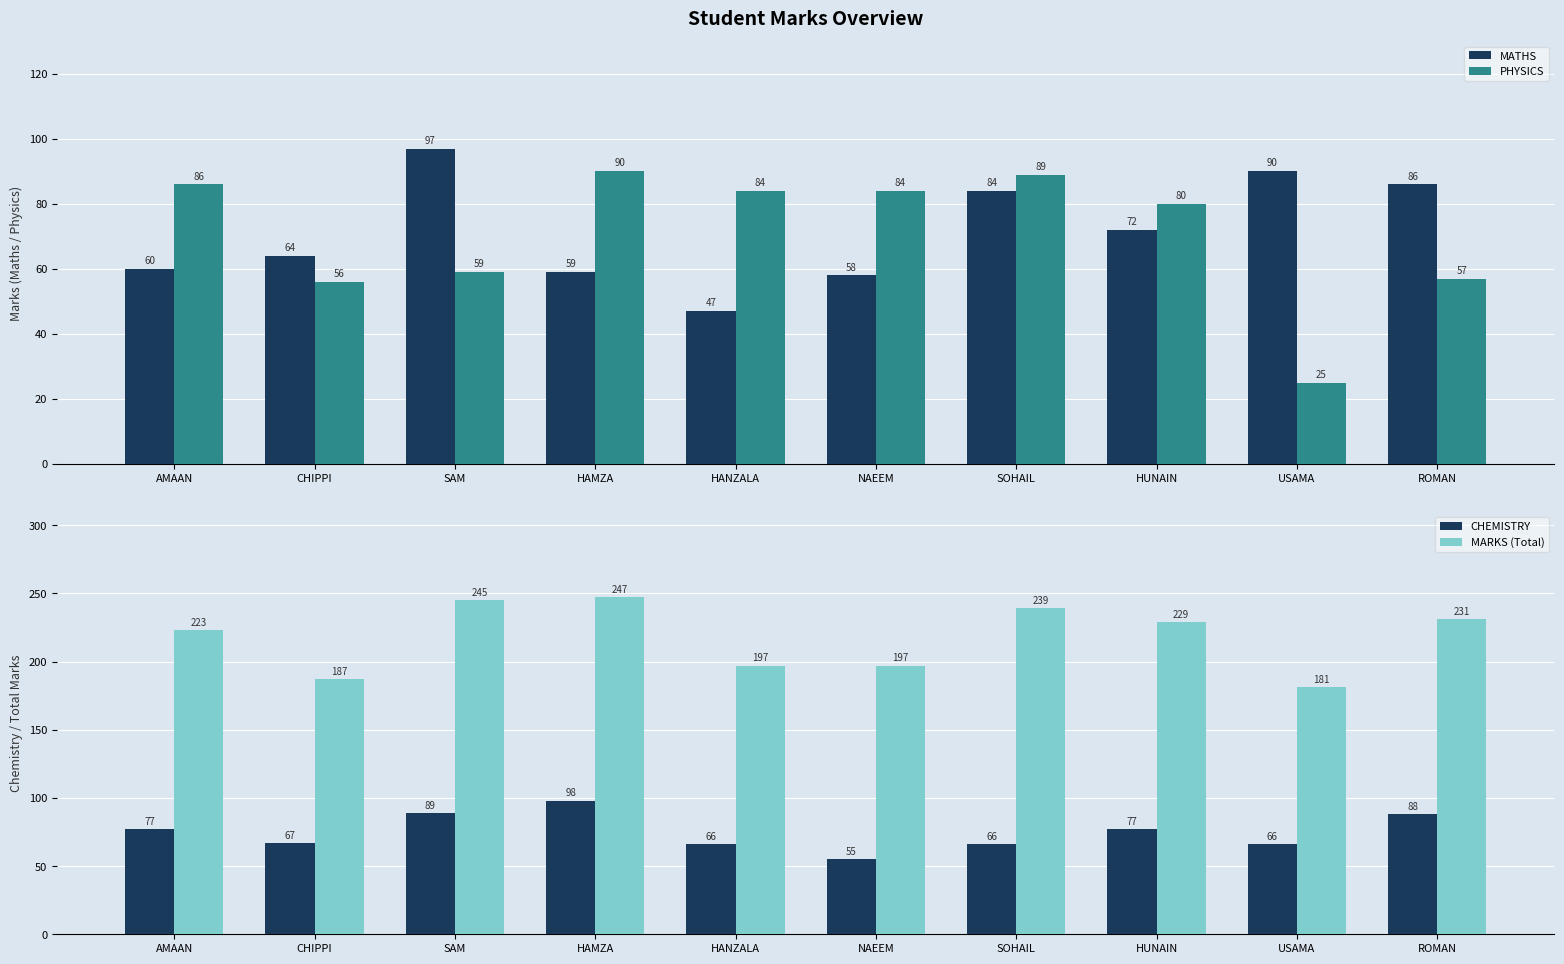

At which category is the sum across all series the highest?

HAMZA